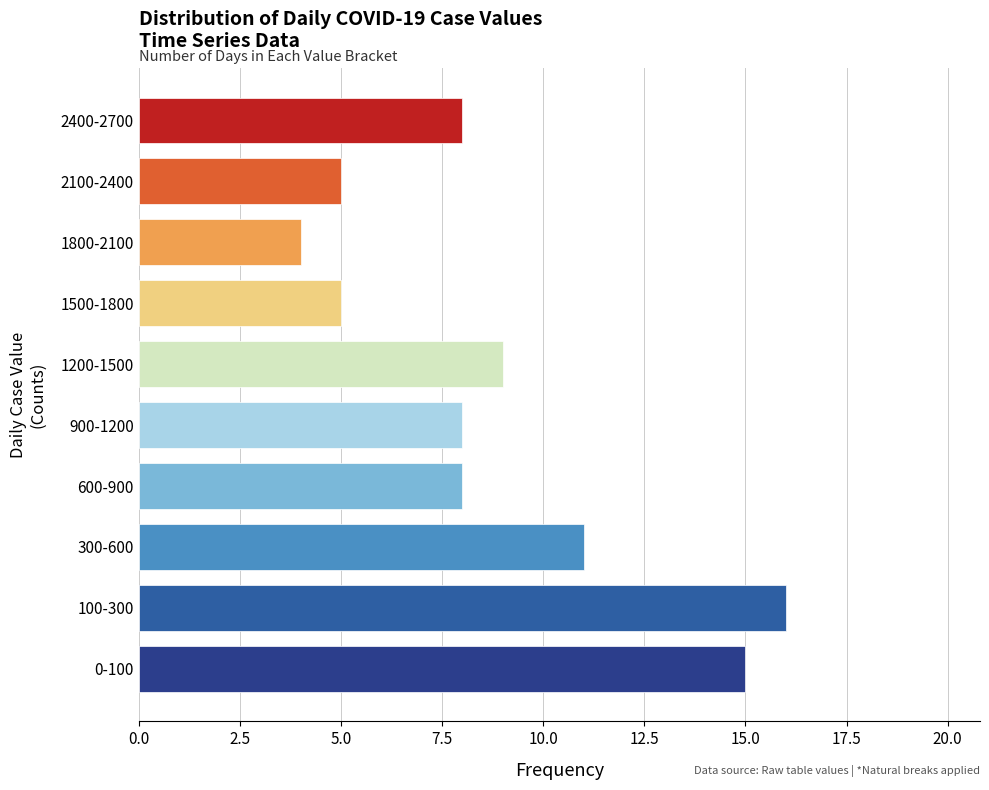

Reading bottom to top, extract all data points from this chart.

0-100=15	100-300=16	300-600=11	600-900=8	900-1200=8	1200-1500=9	1500-1800=5	1800-2100=4	2100-2400=5	2400-2700=8